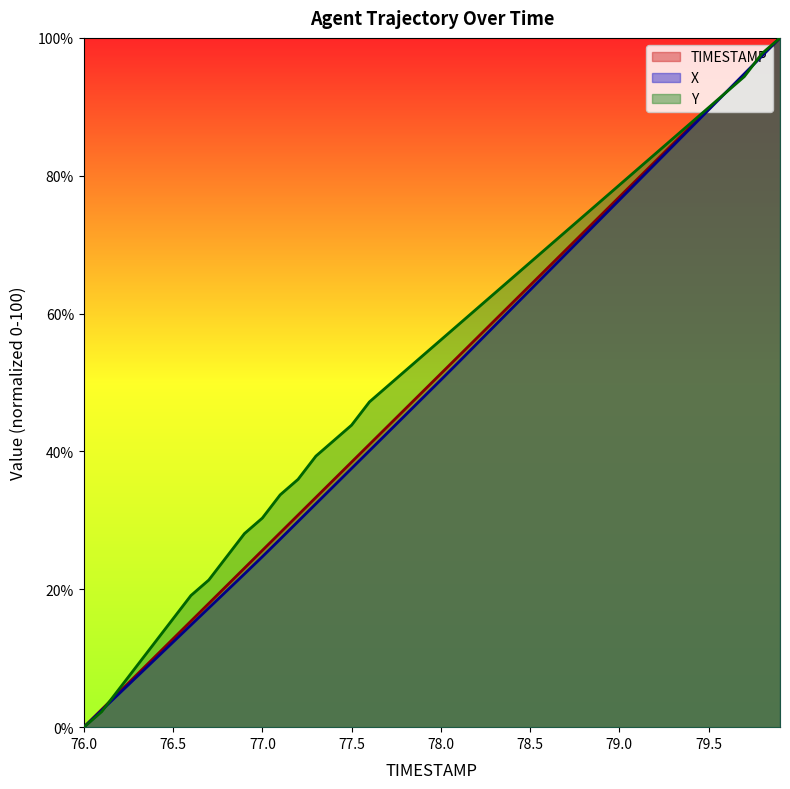

What is the total value across all series at 77.6?

128.3